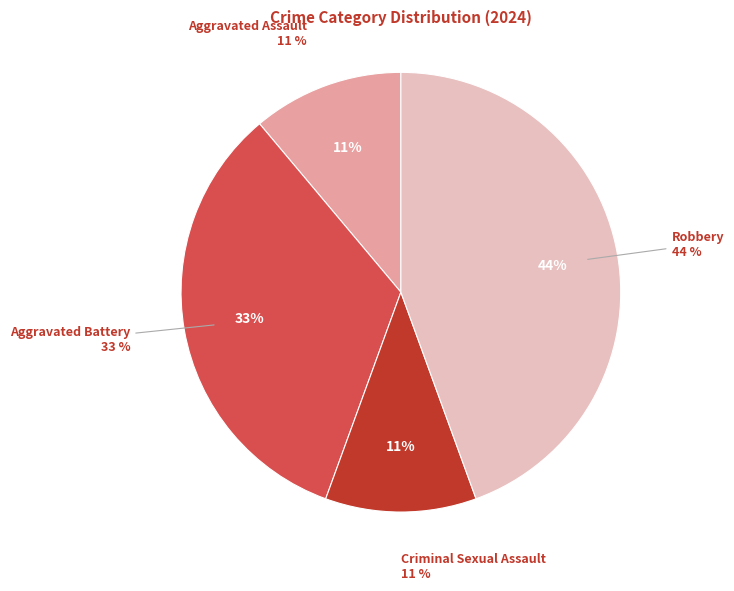

Does any single category account for the majority?

No